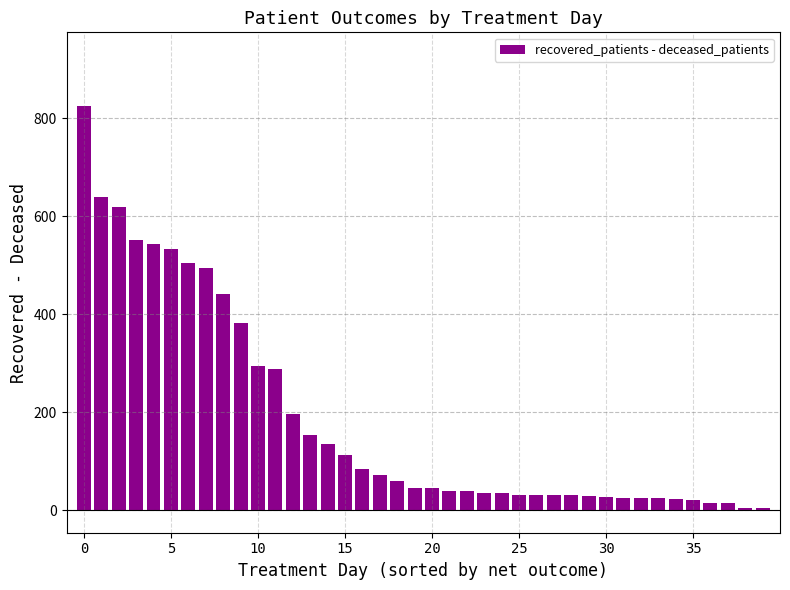

How many values are below 46?

20